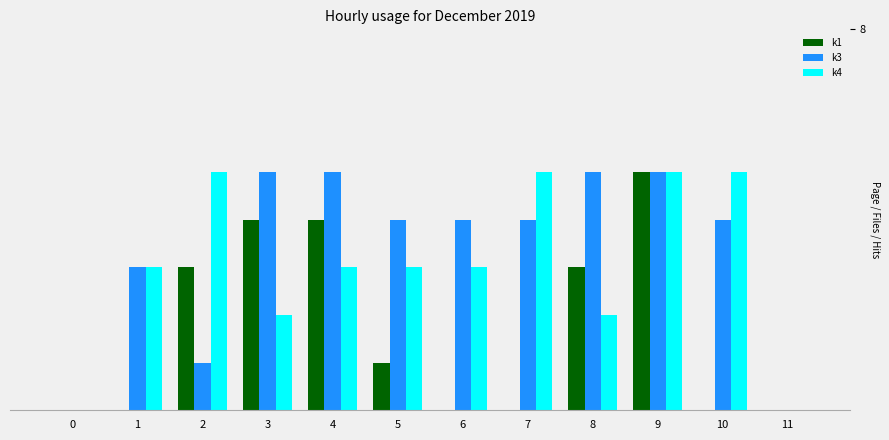

Rank the series by their maximum value, from lowest to highest.

k1, k3, k4